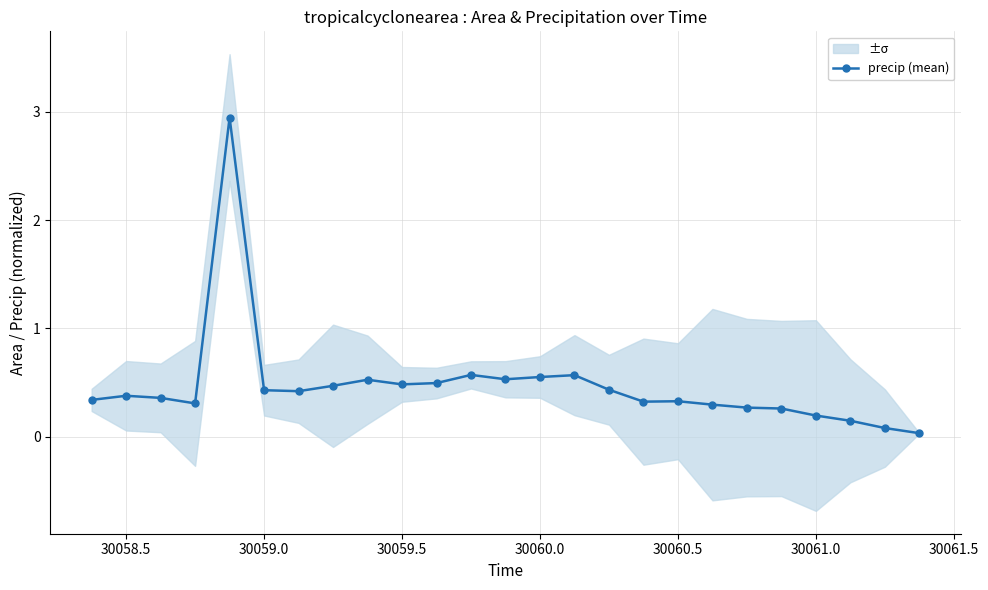

How many lines are shown in the chart?

1